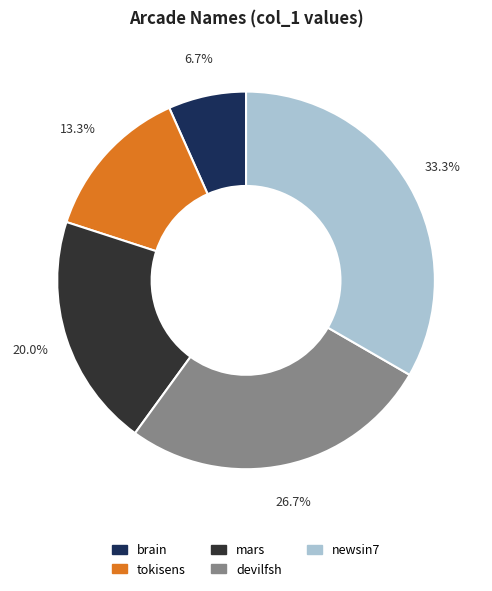

Is there any slice that represents more than half of the pie?

No